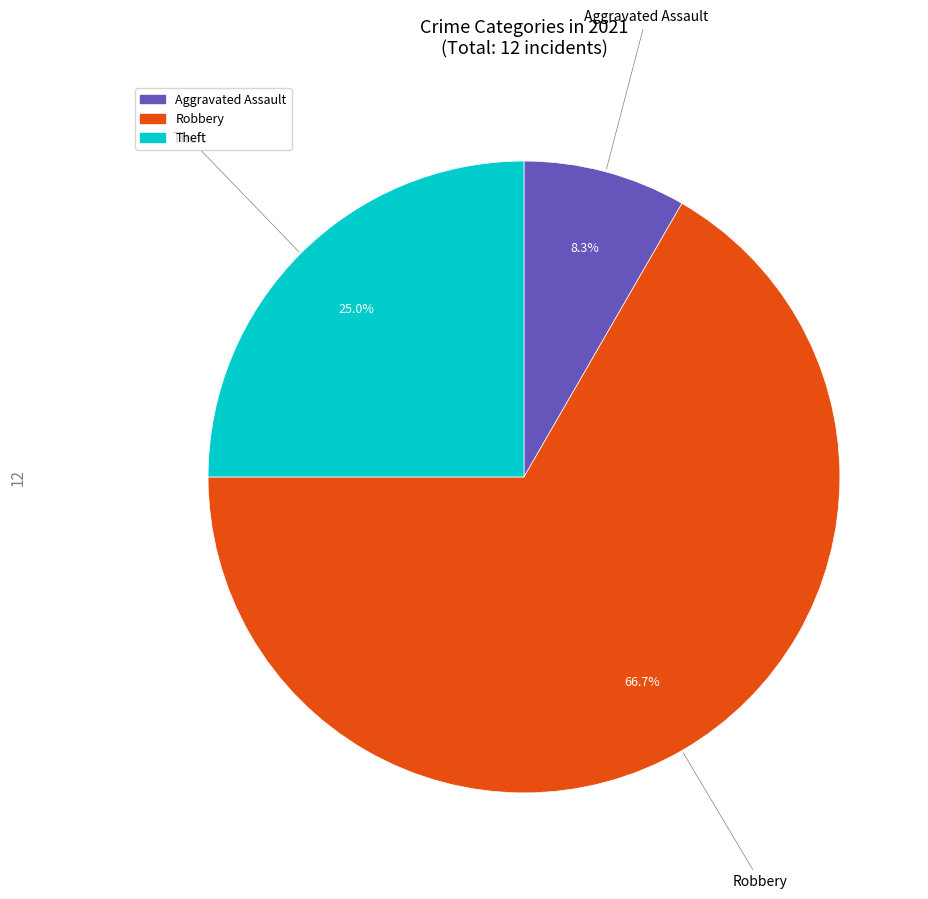

Count the number of slices in the pie.

3